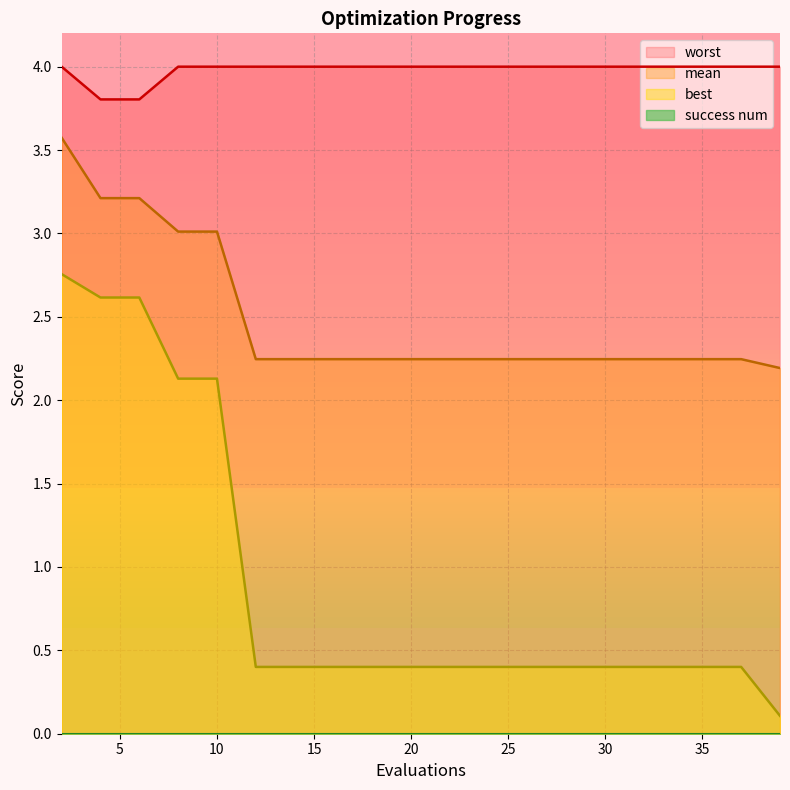

Does the chart display data point markers on the line(s)?

No